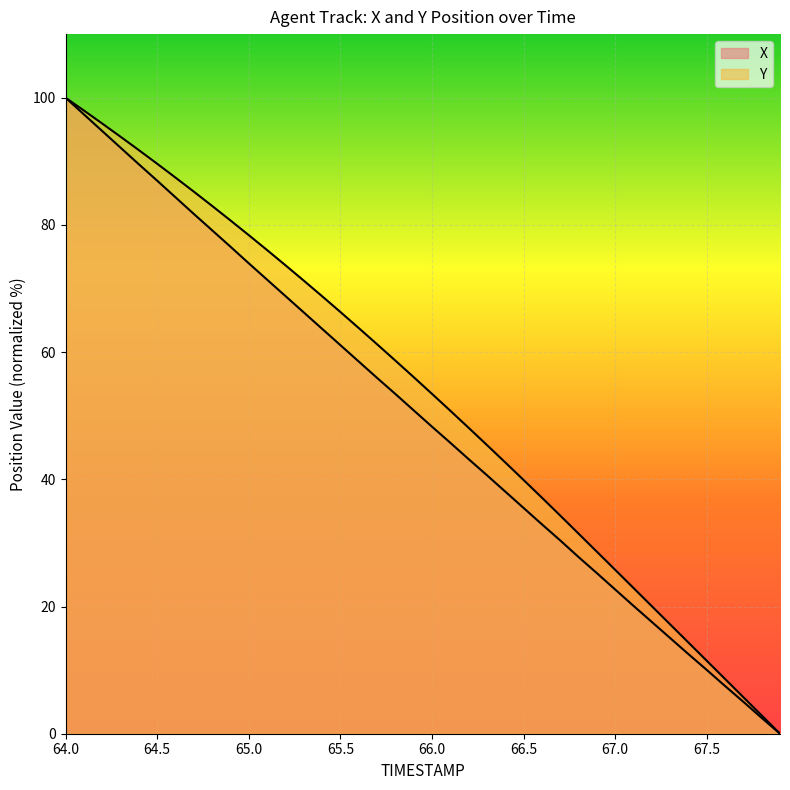

True or false: X and Y intersect in this chart.

False